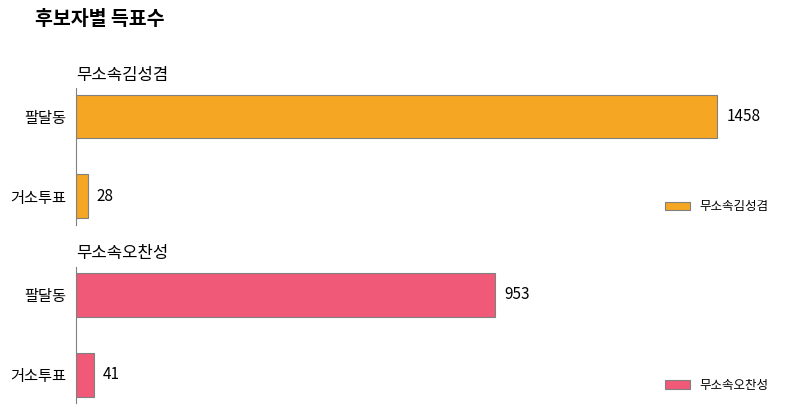

What is the difference between the highest and lowest values at 1?

505